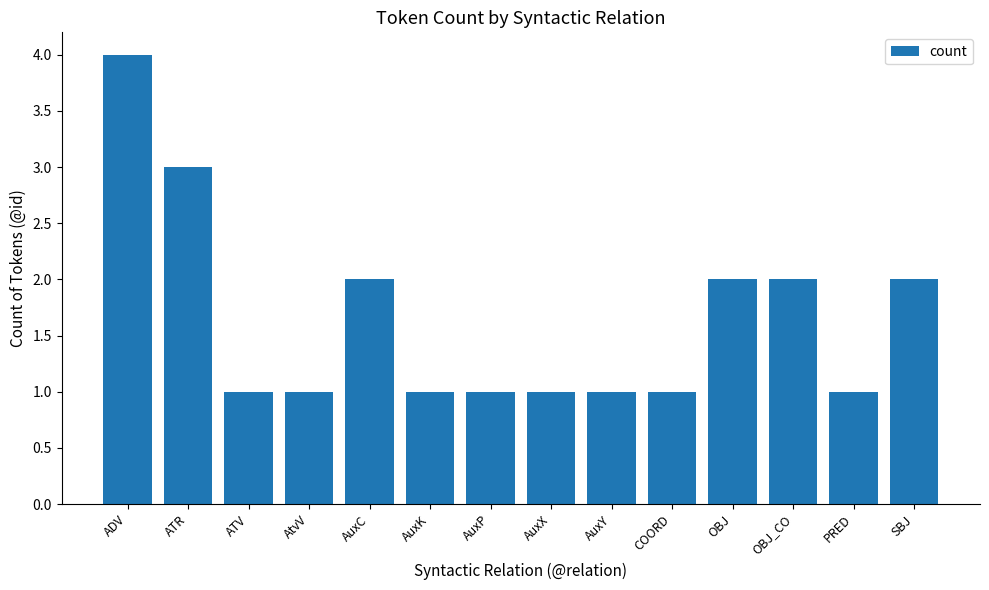

What is the smallest value displayed?

1